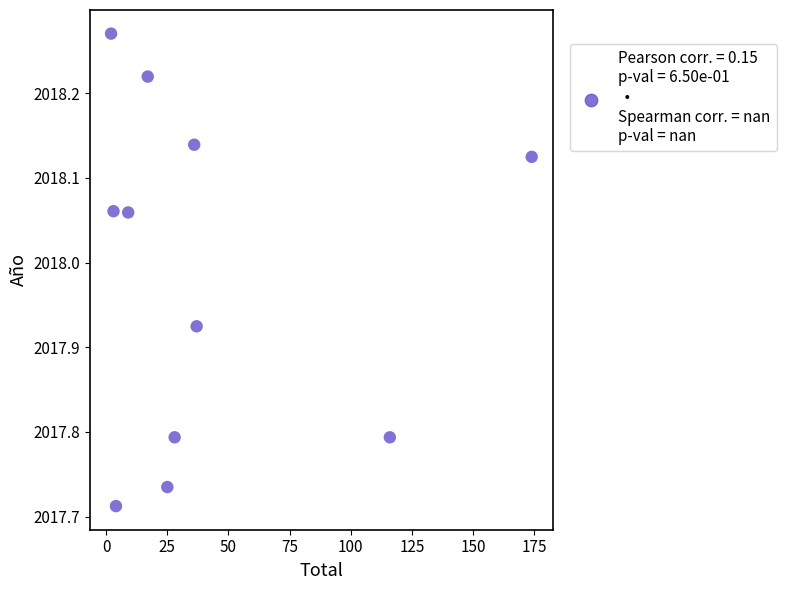

What is the range of X values (max minus min)?

172.0